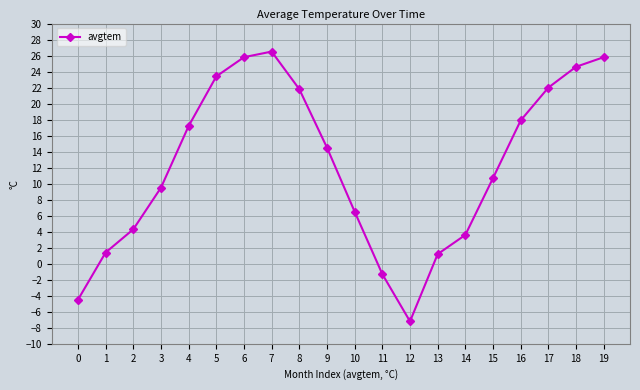

Where does the data first go above 14?

4